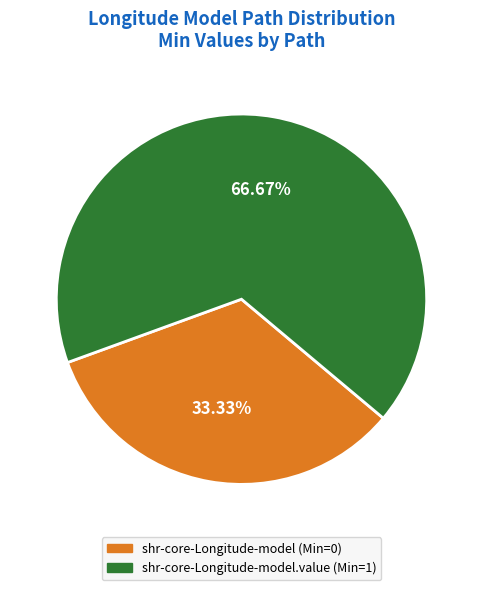

Does any single category account for the majority?

Yes